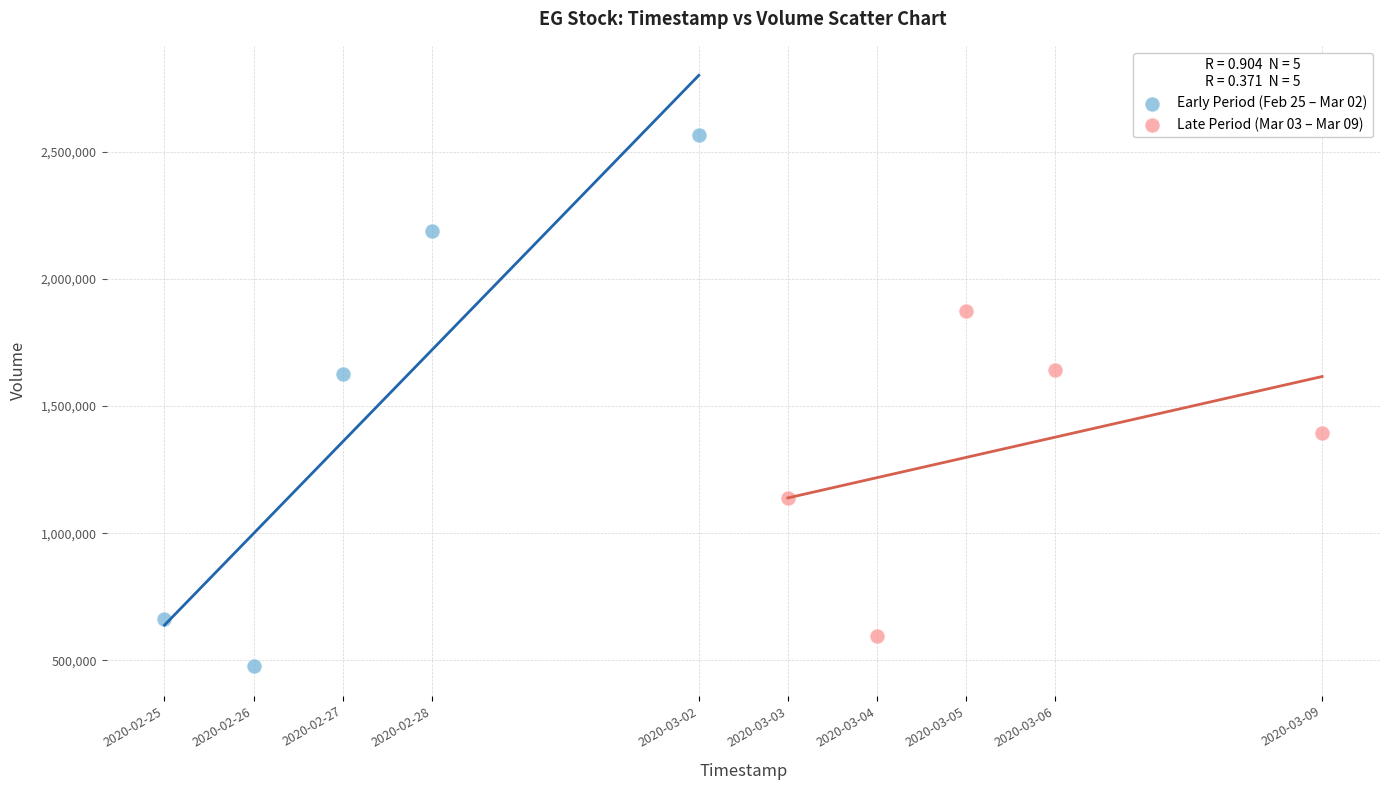

Which series reaches the minimum Y coordinate?

Early Period (Feb 25 – Mar 02)